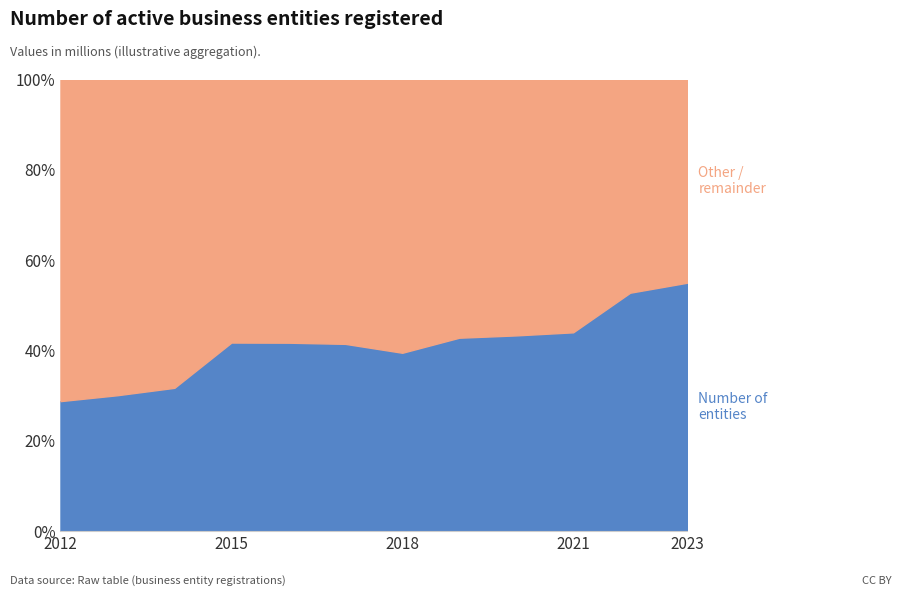

Reading left to right, extract all data points from this chart.

28.8	30.1	31.7	41.8	41.7	41.5	39.5	42.8	43.3	44.0	52.8	55.0